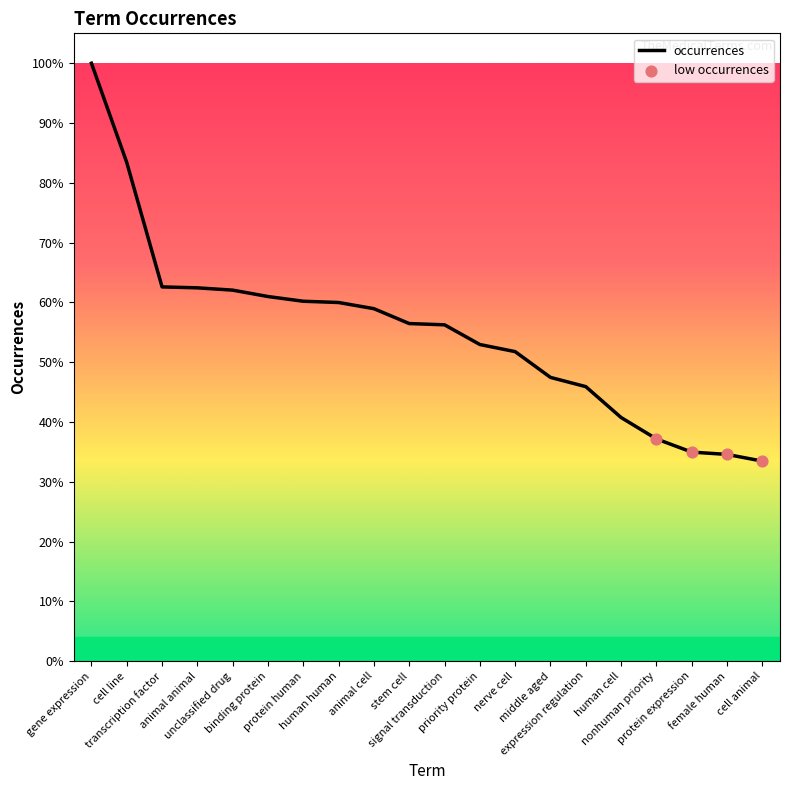

Is this an area chart (filled region under the line)?

No